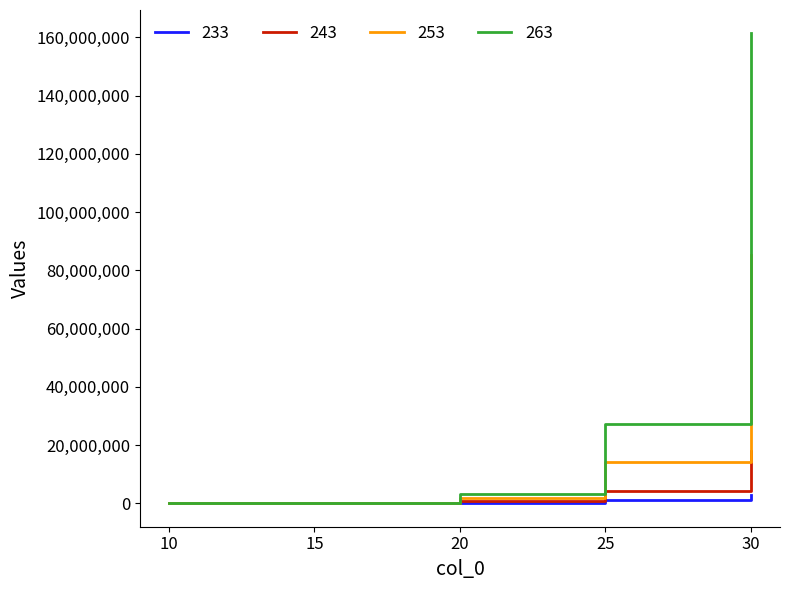

At which label is 263 closest to 80688798?

25